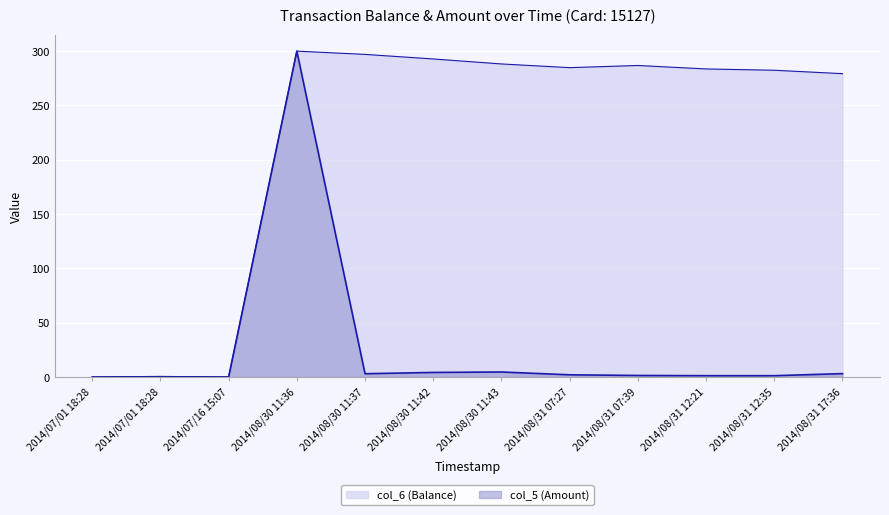

What is the sum of all col_6 (Balance) values?

2595.4